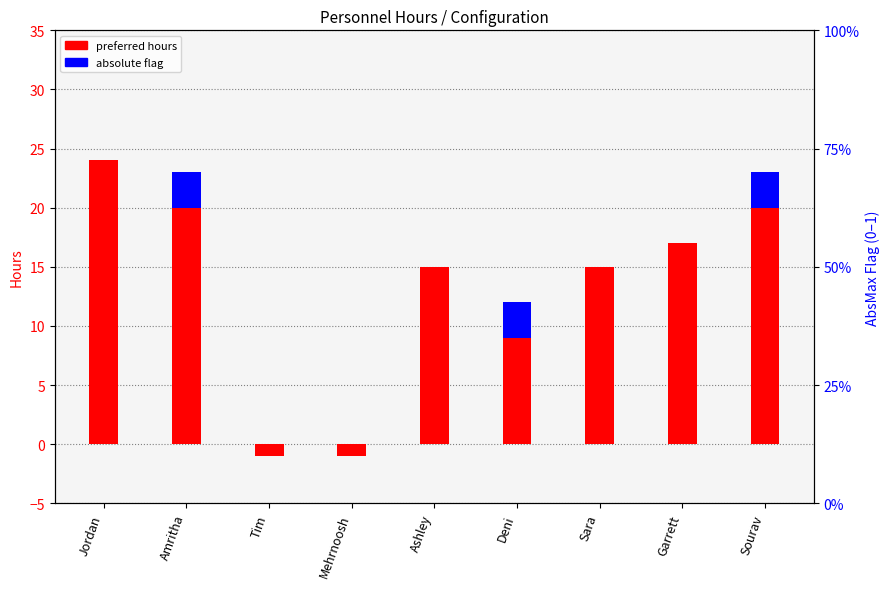

Reading left to right, list all the values displayed in this chart.

preferred hours: 24	20	-1	-1	15	9	15	17	20
absolute min/max flag: 0	3	0	0	0	3	0	0	3